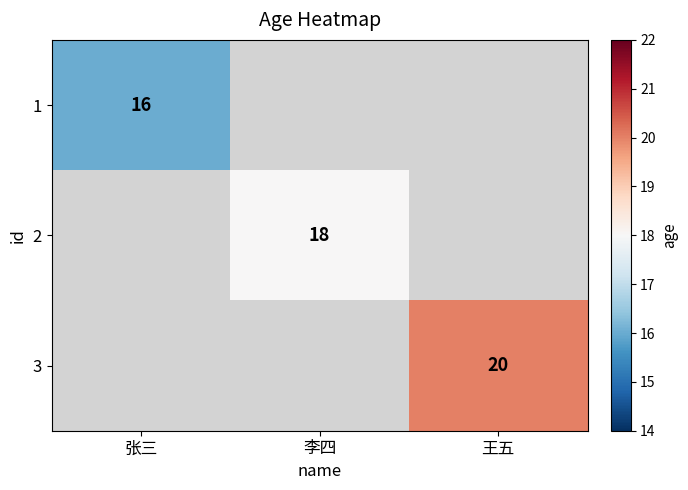

How many distinct data groups are displayed?

3